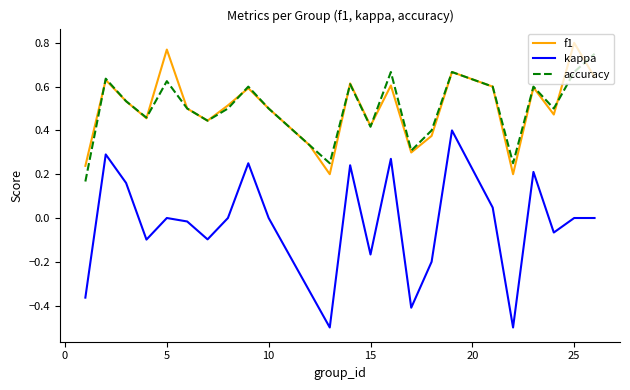

Which series has the widest spread of values?

kappa